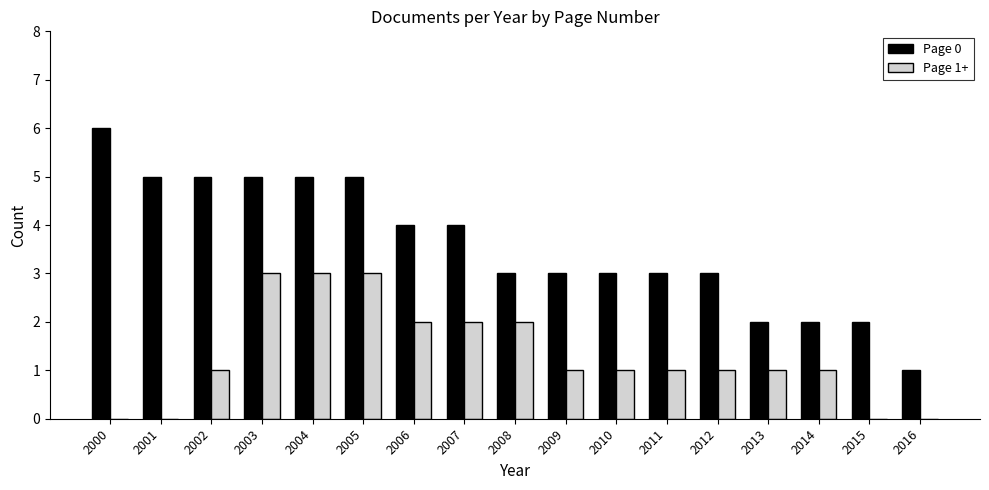

What are all the series names shown in the legend?

Page 0, Page 1+